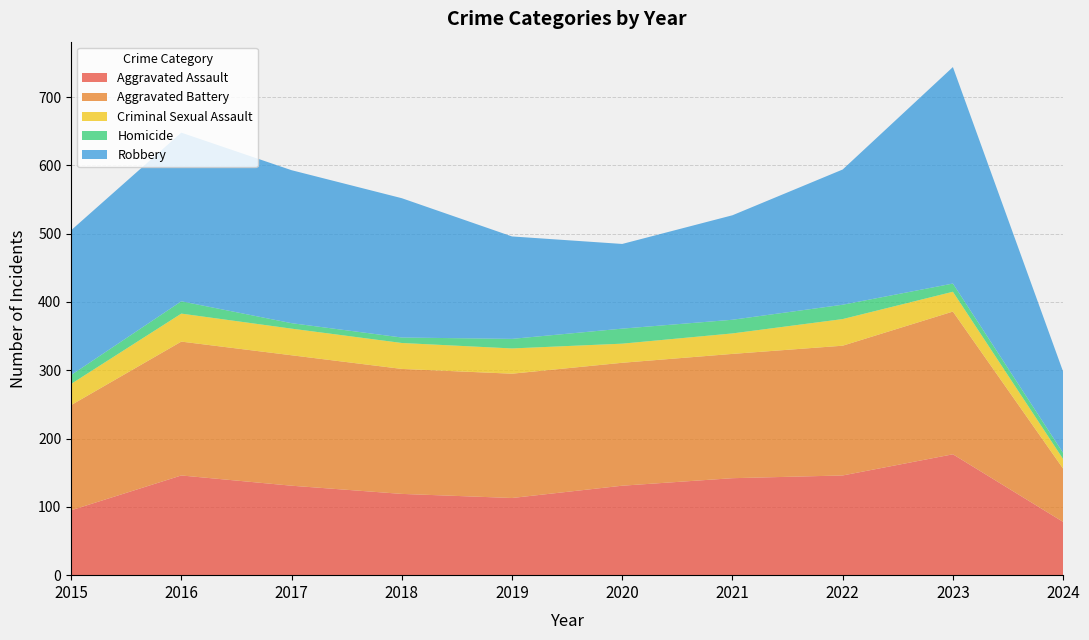

Reading right to left, transcribe all the data shown in this chart.

Aggravated Assault: 2024=78	2023=177	2022=146	2021=142	2020=131	2019=113	2018=119	2017=131	2016=146	2015=95
Aggravated Battery: 2024=78	2023=209	2022=190	2021=182	2020=180	2019=182	2018=183	2017=191	2016=196	2015=154
Criminal Sexual Assault: 2024=14	2023=29	2022=39	2021=30	2020=28	2019=37	2018=38	2017=39	2016=41	2015=31
Homicide: 2024=9	2023=12	2022=21	2021=20	2020=22	2019=14	2018=8	2017=8	2016=18	2015=13
Robbery: 2024=119	2023=317	2022=198	2021=153	2020=124	2019=150	2018=204	2017=224	2016=247	2015=212